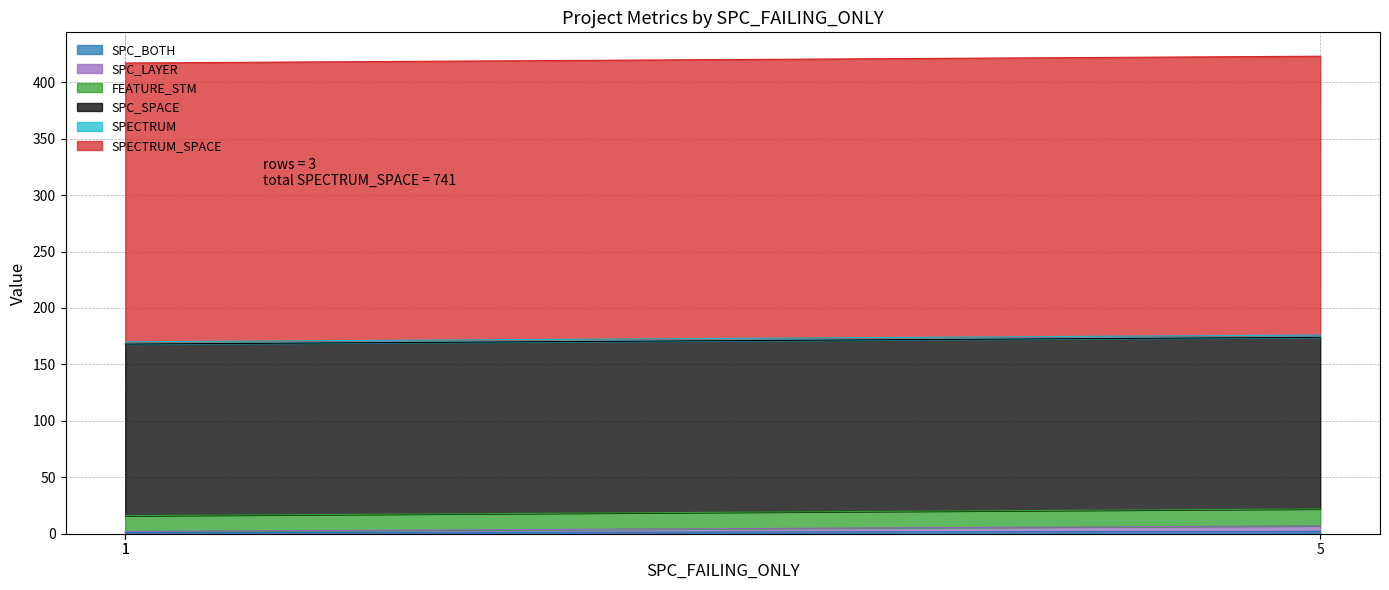

True or false: SPC_BOTH has a value of 1 at 1.

False